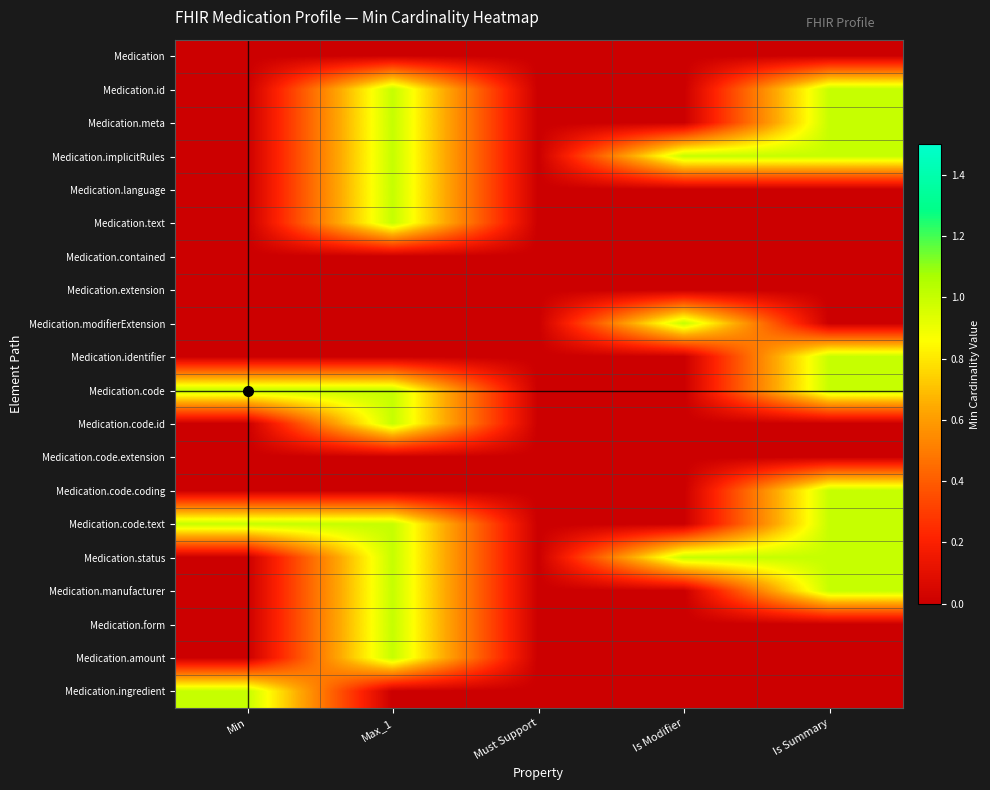

What is the greatest value displayed?

1